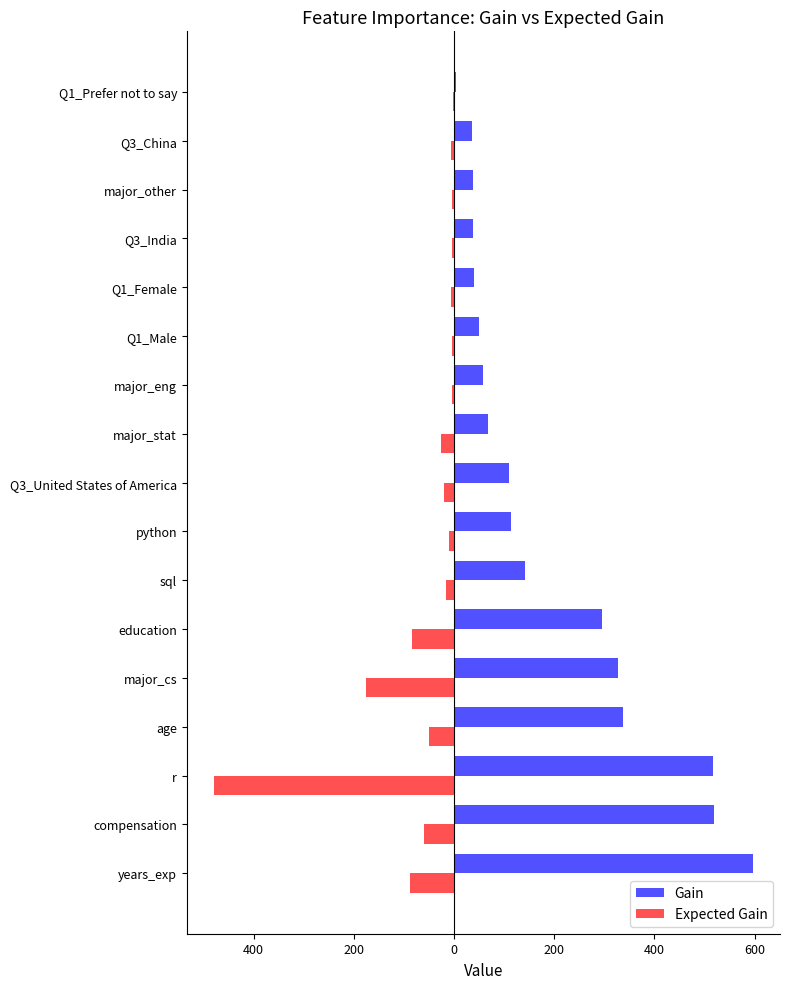

What are all the series names shown in the legend?

Gain, Expected Gain